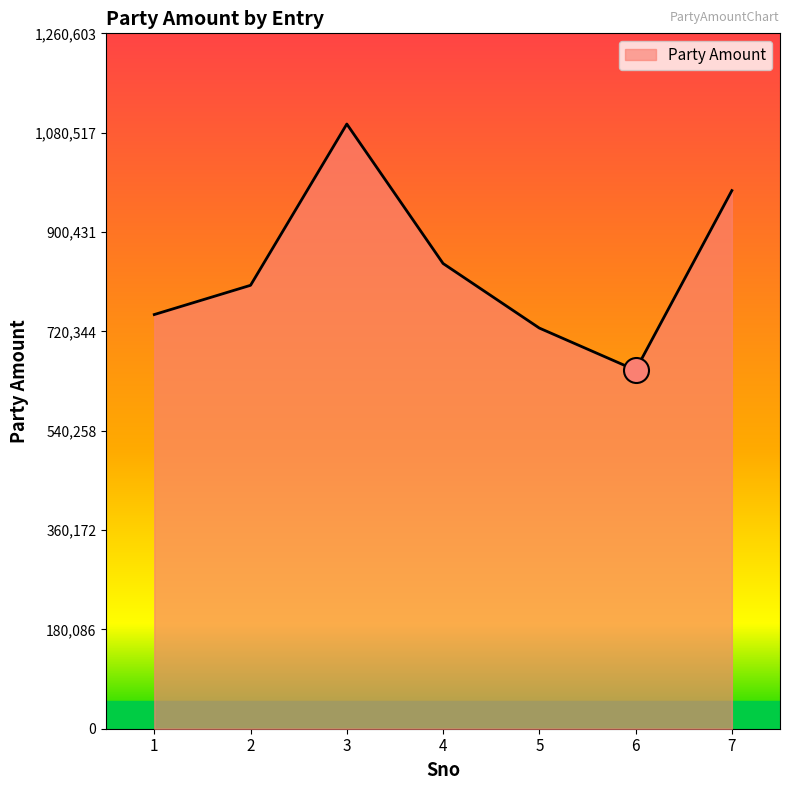

How many interior local valleys (lower than both neighbors) does the data have?

1